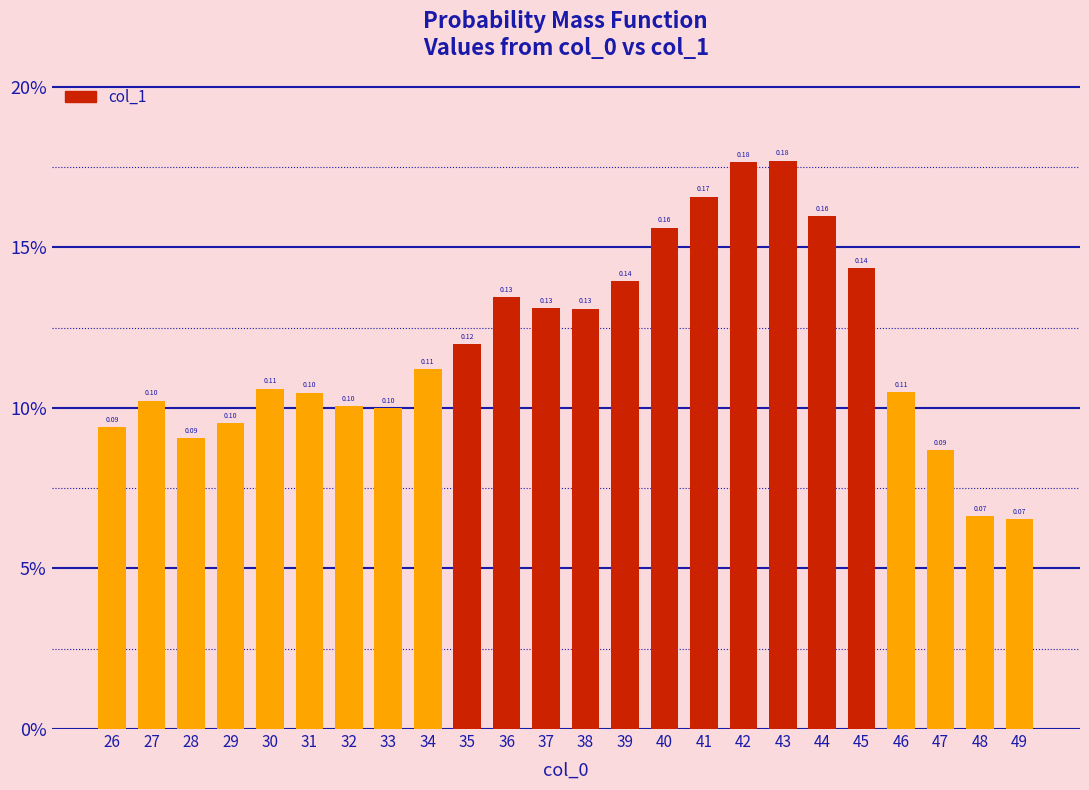

What is the sum of the values at 42 and 34?

0.3